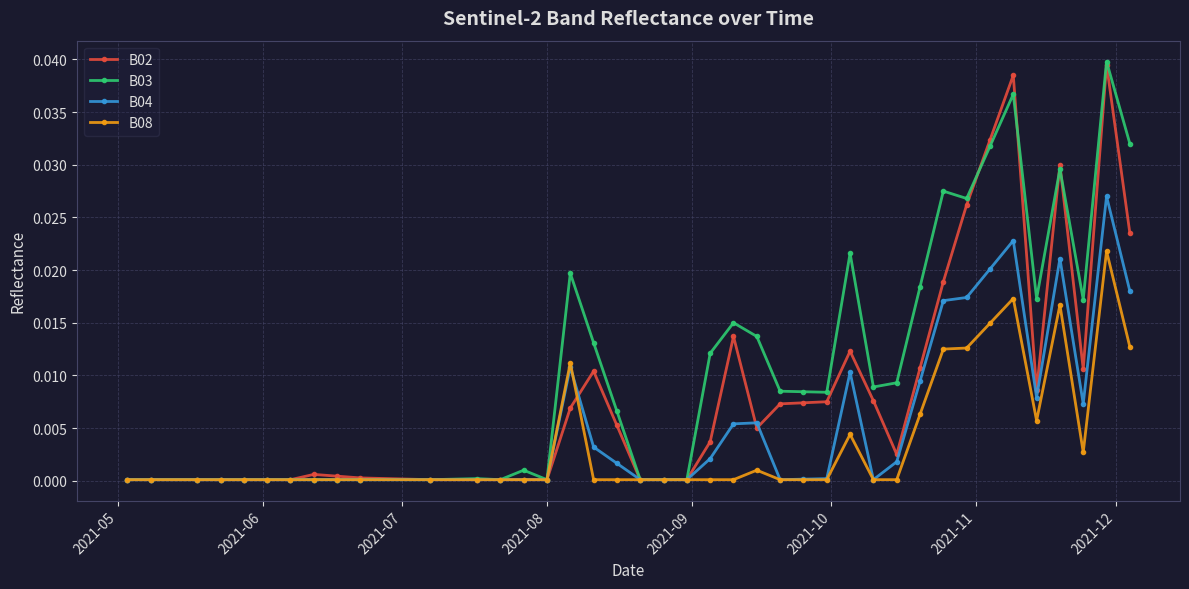

True or false: B08 has more than 1 points higher than both neighbors.

True